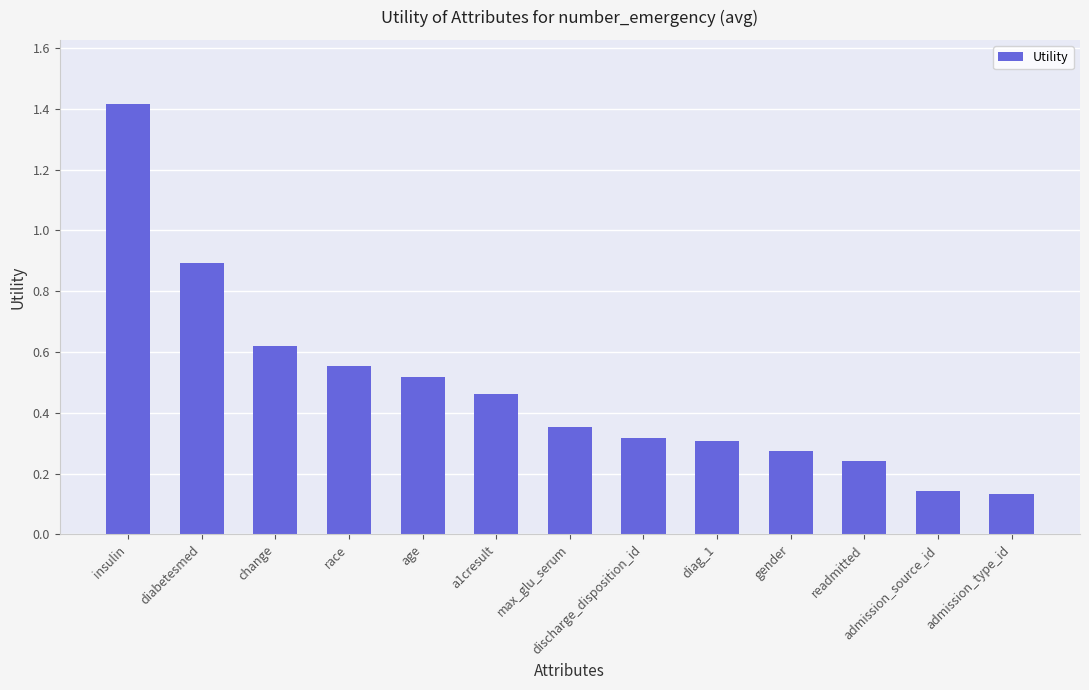

What is the value of the 1st bar from the left?

1.4